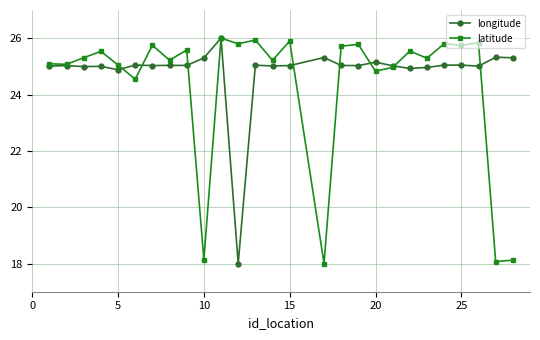

Which series has the largest total across all categories?

longitude